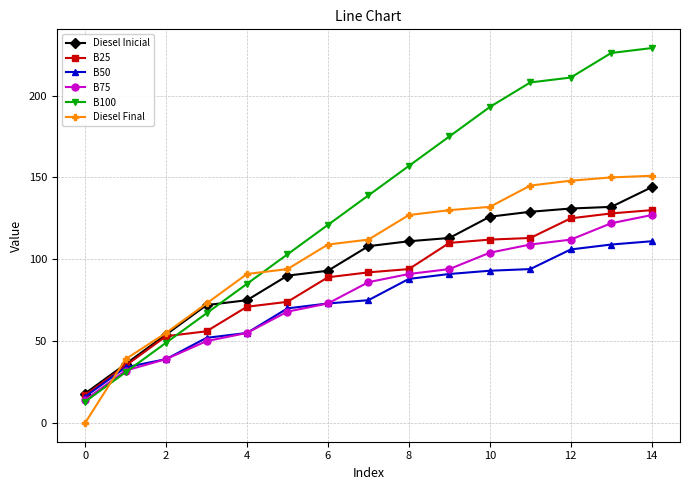

What is the sum of all B100 values?

2007